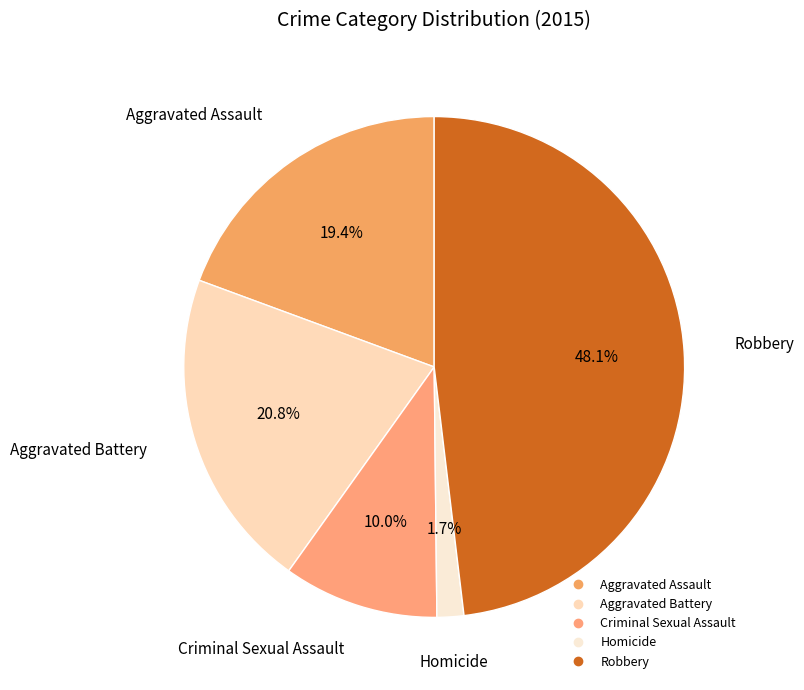

Do Criminal Sexual Assault and Aggravated Assault together represent more than half of the pie?

No